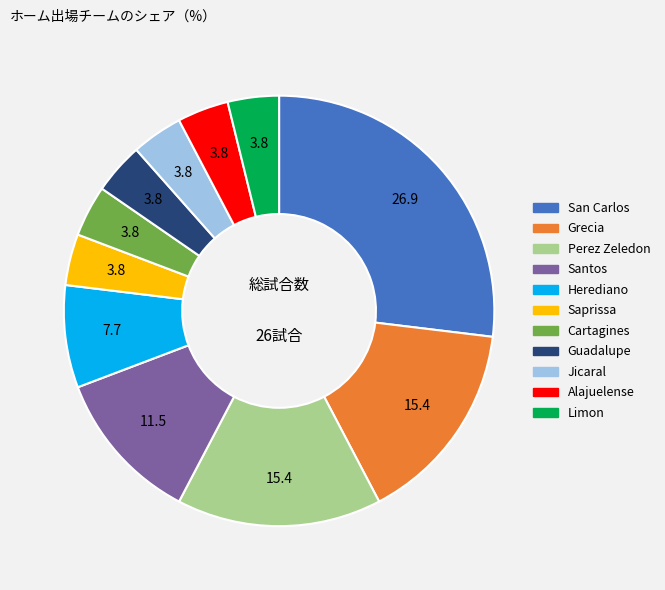

The Limon slice represents 4% of the pie. True or false?

True